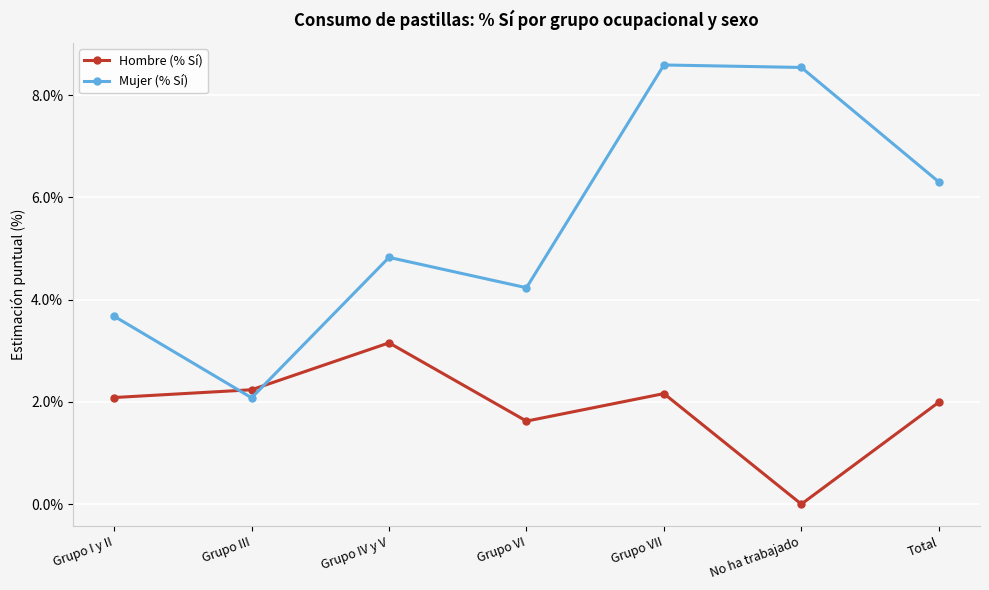

What are all the series names shown in the legend?

Hombre (% Sí), Mujer (% Sí)